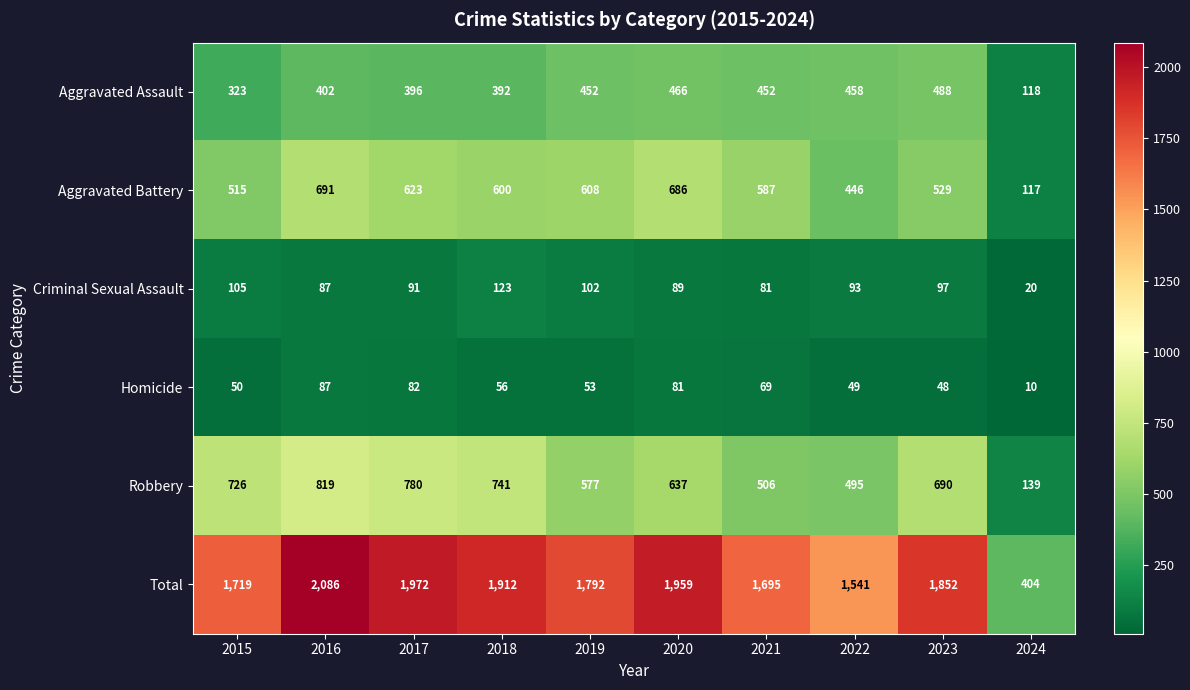

What is the difference between the Criminal Sexual Assault values at 2019 and 2017?

11